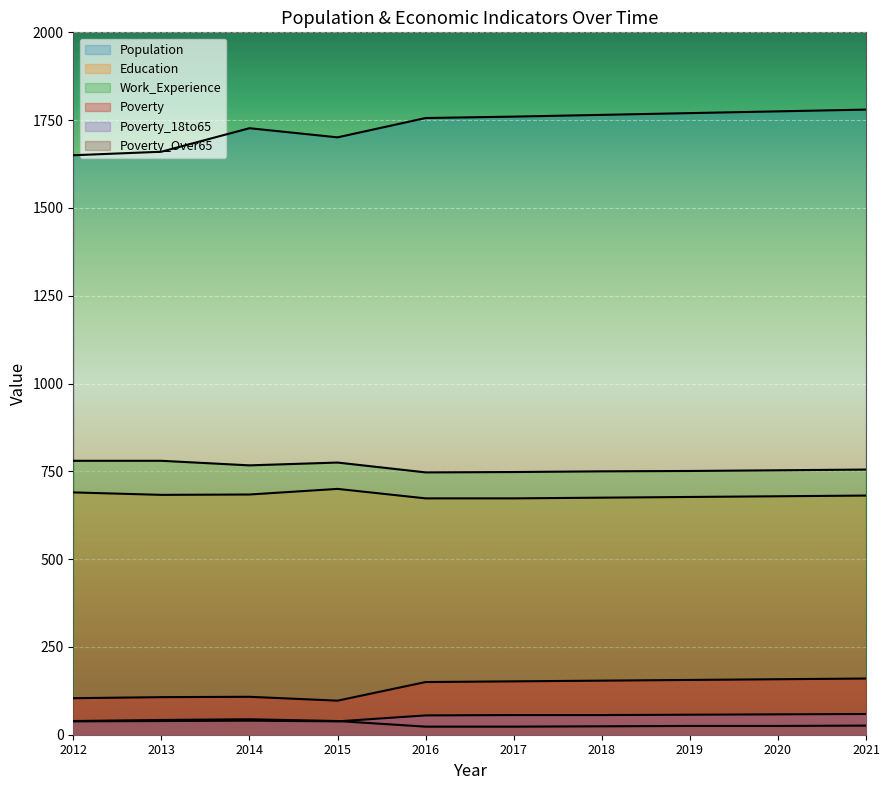

What is the difference between the maximum and minimum values in the Work_Experience series?

33